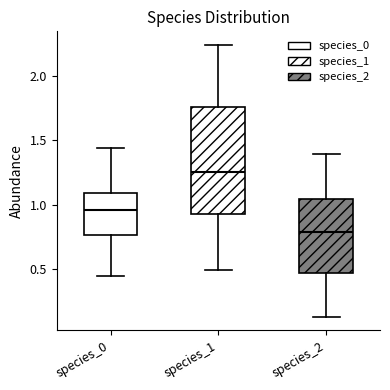

Reading left to right, read every box against the y-axis: the position of its median line, the range the box covers, and the ends of its whiskers. The values are not printed on the chart, so give them approximately, as read against the axis.

species_0: median 0.95, box 0.75 to 1.10, whiskers 0.45 to 1.45
species_1: median 1.25, box 0.95 to 1.75, whiskers 0.50 to 2.25
species_2: median 0.80, box 0.45 to 1.05, whiskers 0.15 to 1.40